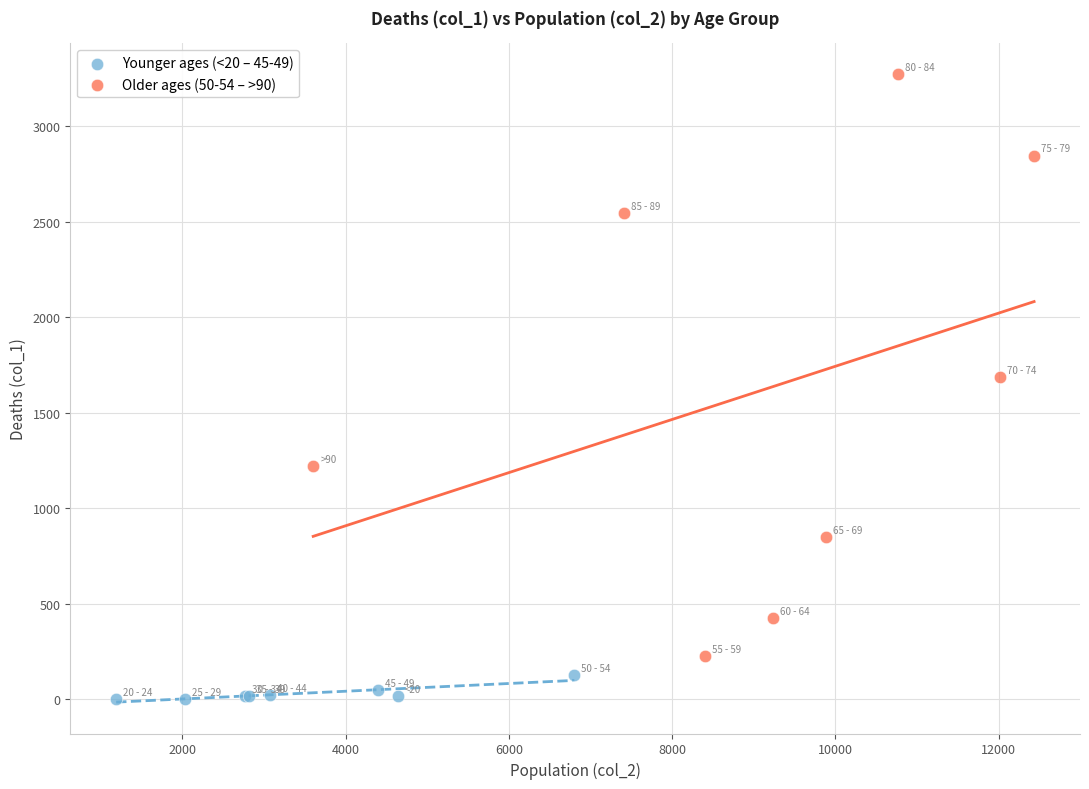

Which series contains the highest Y value?

Older ages (50-54 – >90)